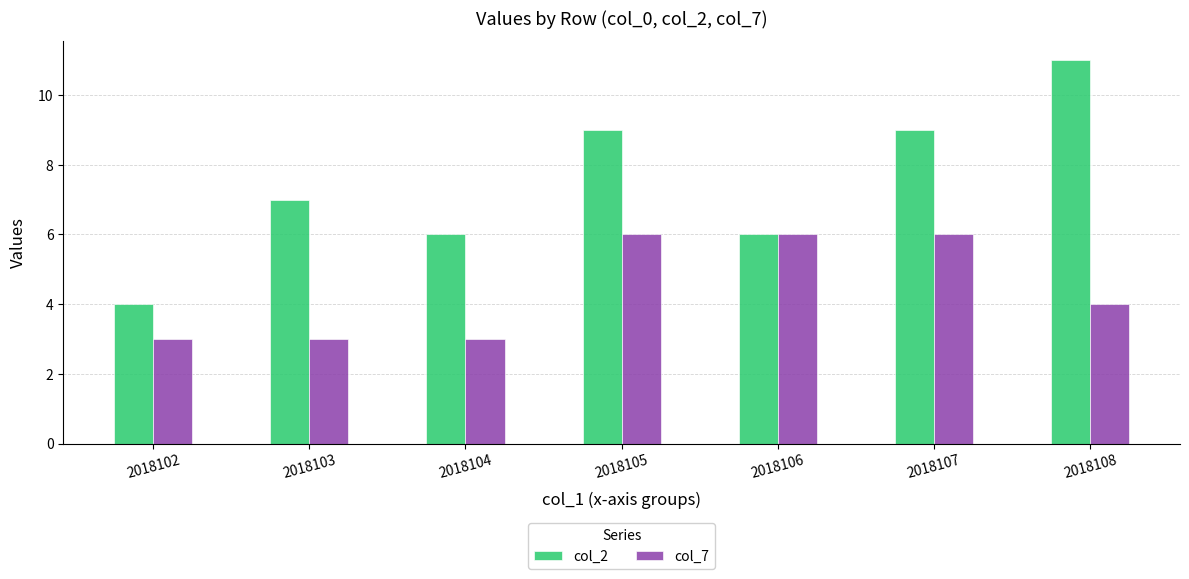

What is the value of the col_7 bar at the 7th from the left?

4